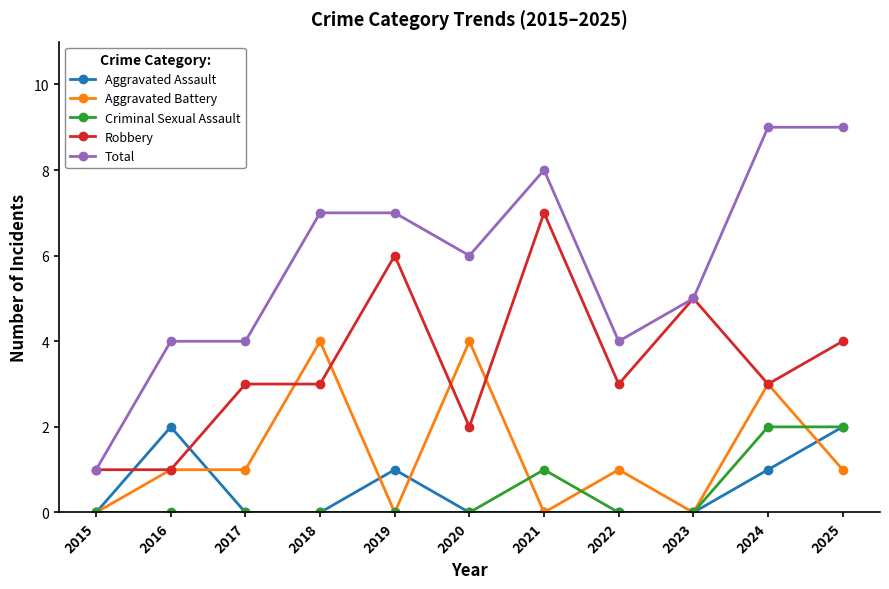

In Aggravated Assault, how many points are higher than both neighbors (excluding endpoints)?

2